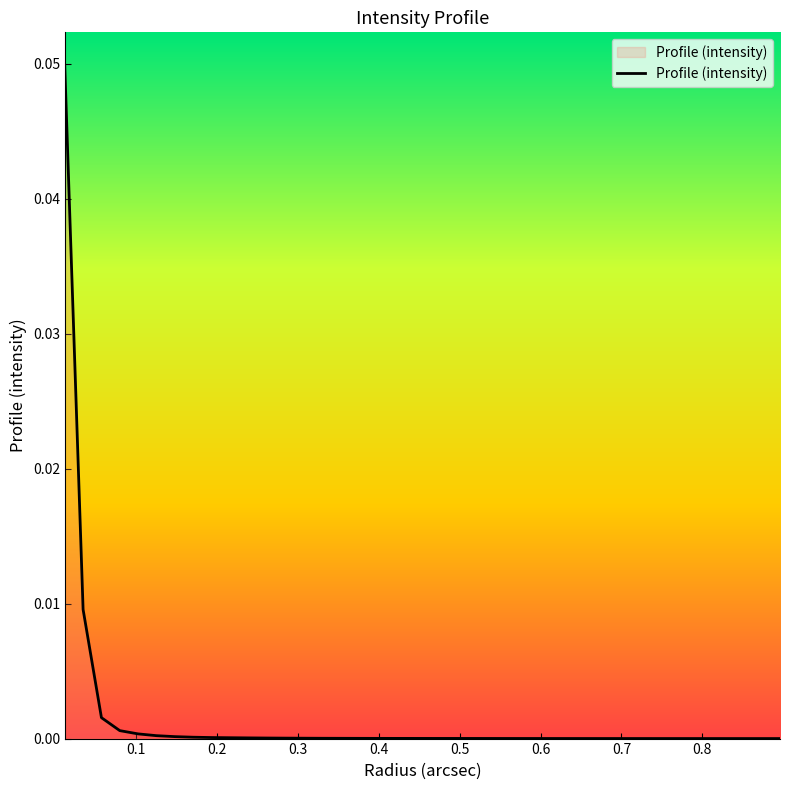

How many series are shown in this chart?

1